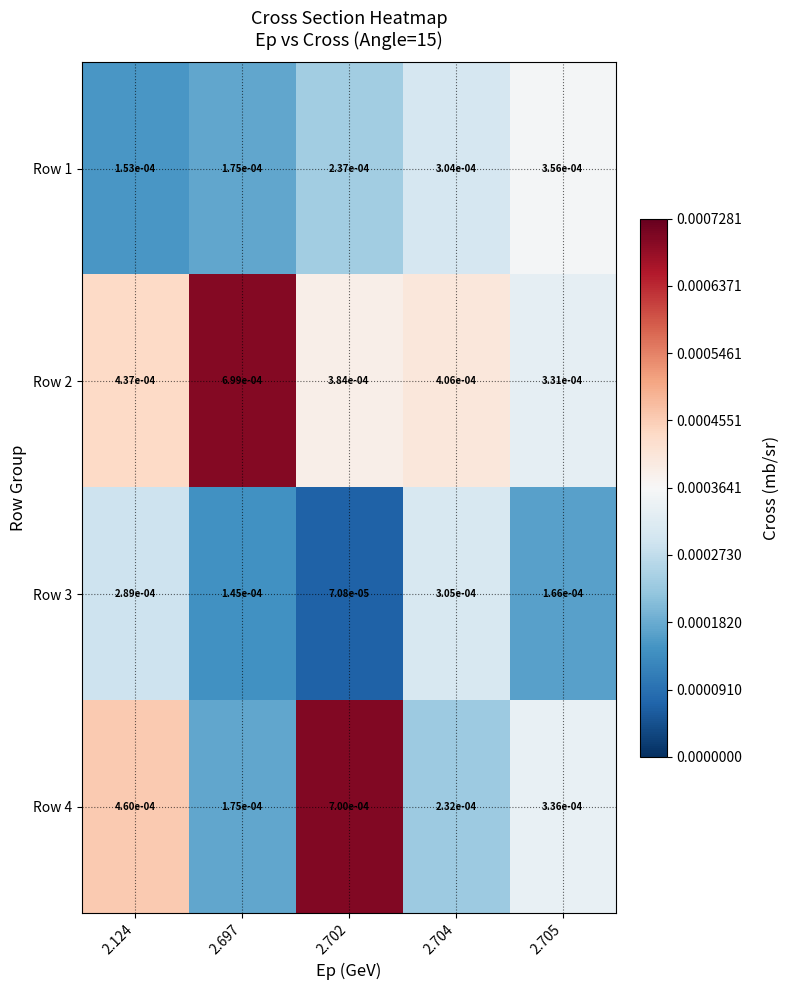

Is the value of Row 1 at 2.704 greater than the value of Row 3 at 2.697?

Yes